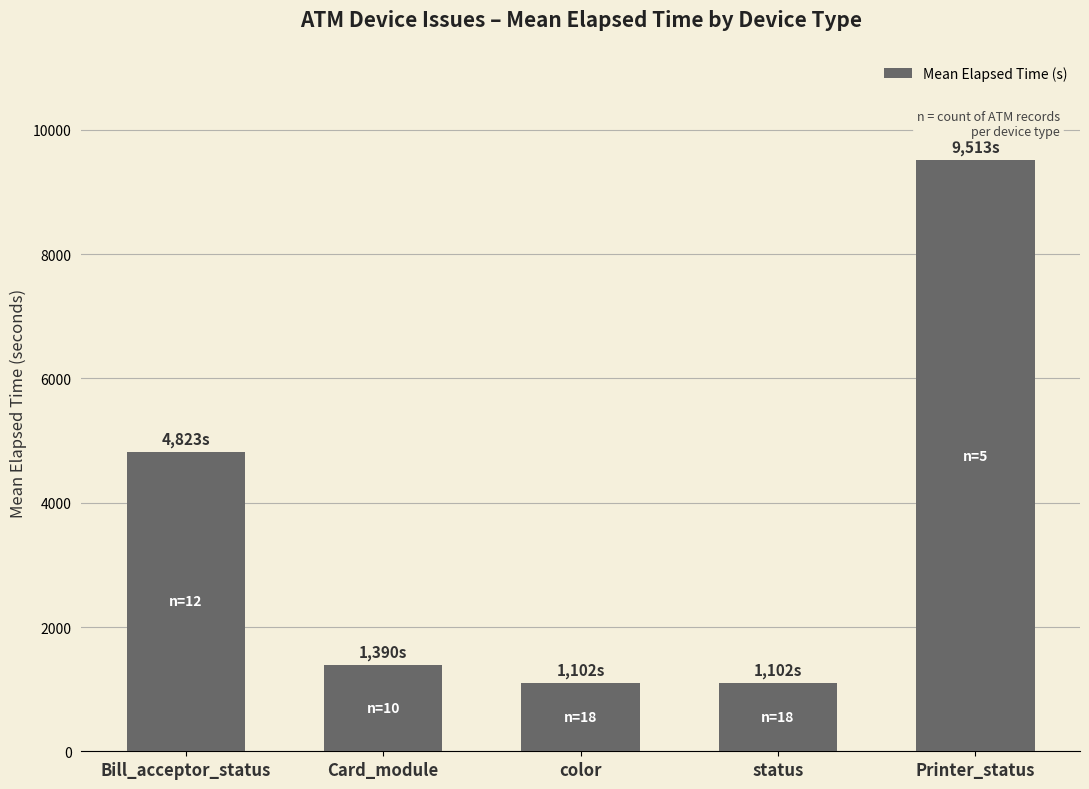

What value does the data have at Card_module, to the nearest 100?

1400